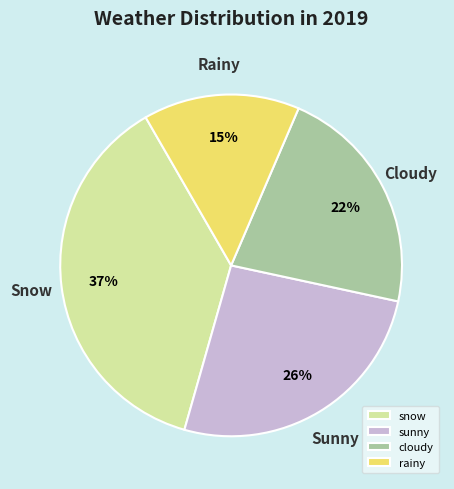

Which slice is the largest?

snow